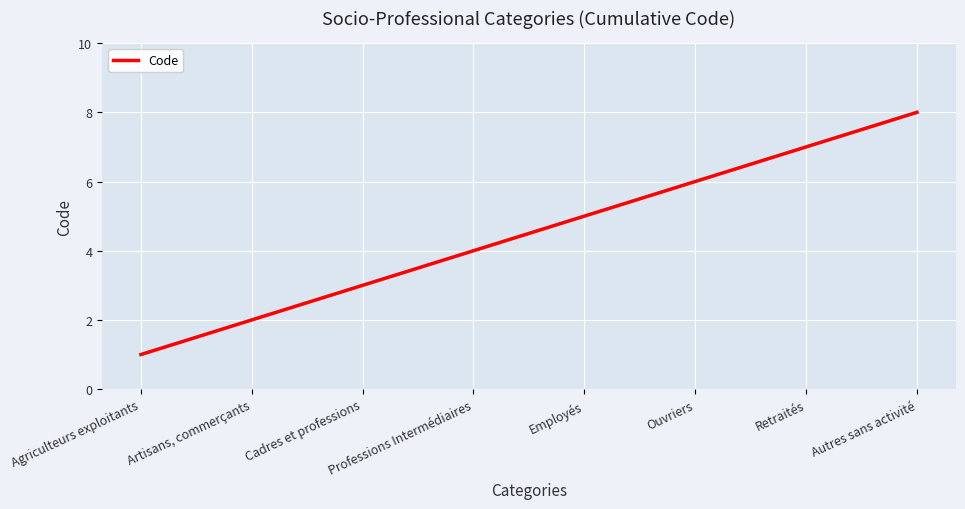

What is the minimum value shown in the chart?

1